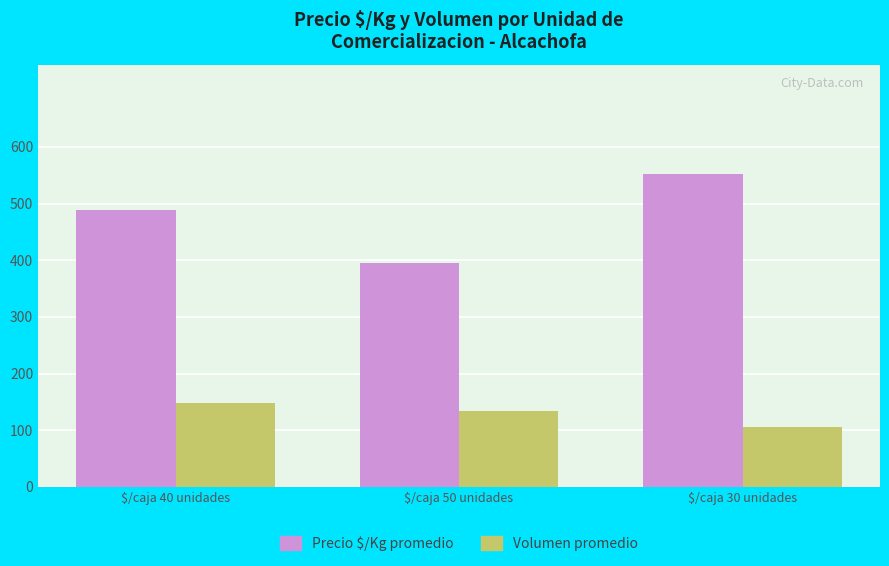

Is it true that Volumen promedio equals 134 at $/caja 50 unidades?

True